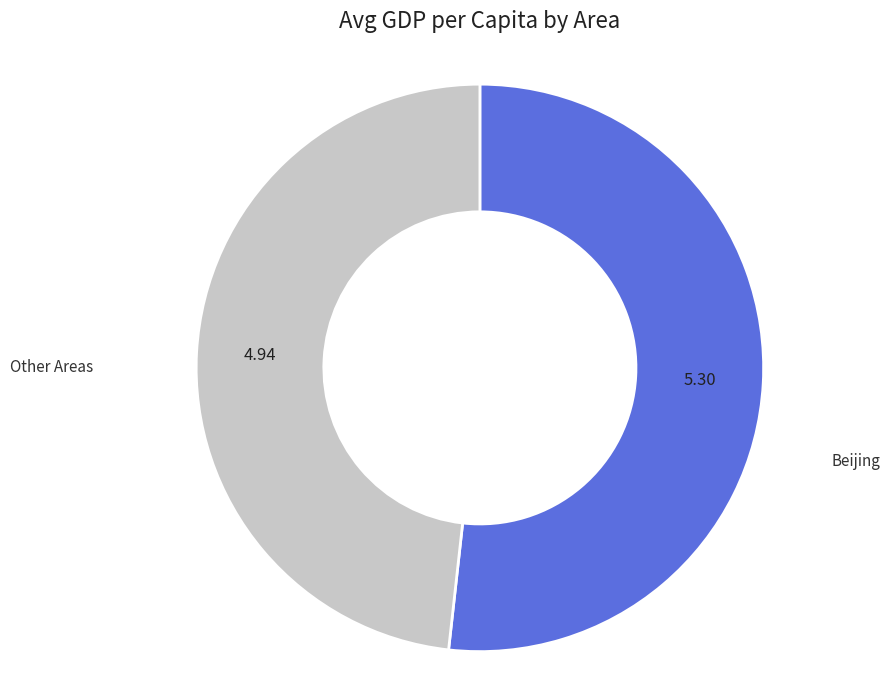

Is there any slice that represents more than half of the pie?

Yes